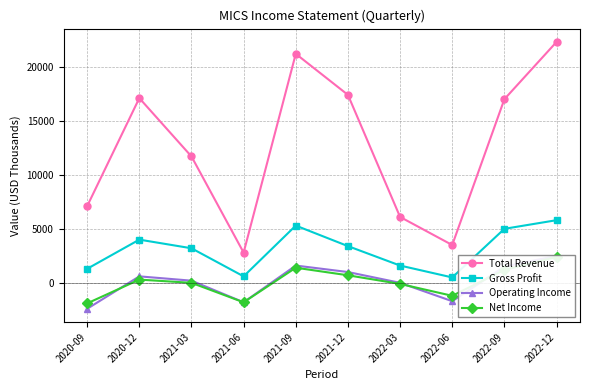

How many distinct data groups are displayed?

4